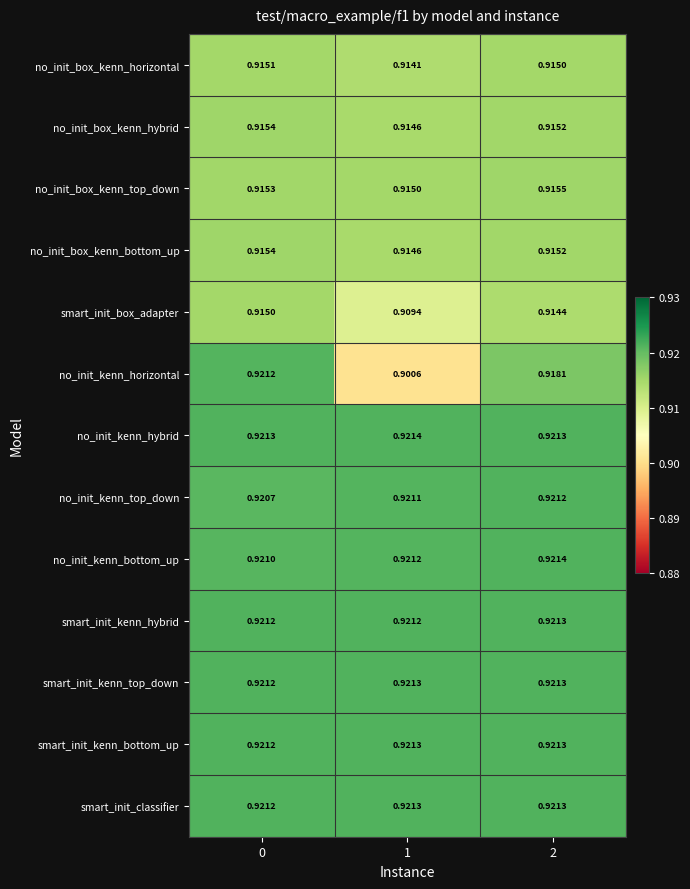

Which series has the largest total across all categories?

no_init_kenn_hybrid